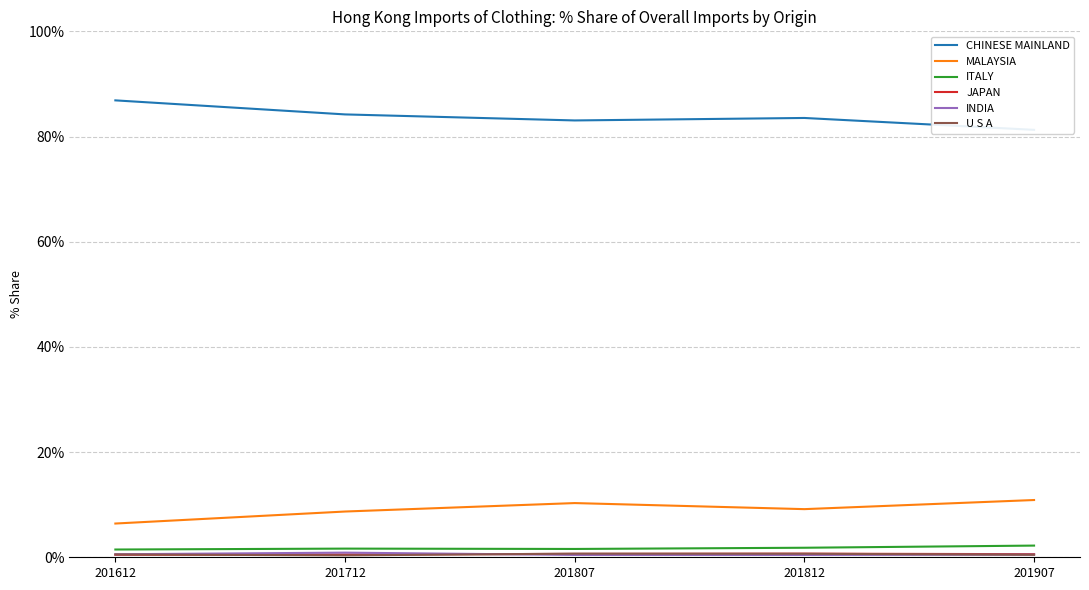

Between 201812 and 201712, which is larger?

201712